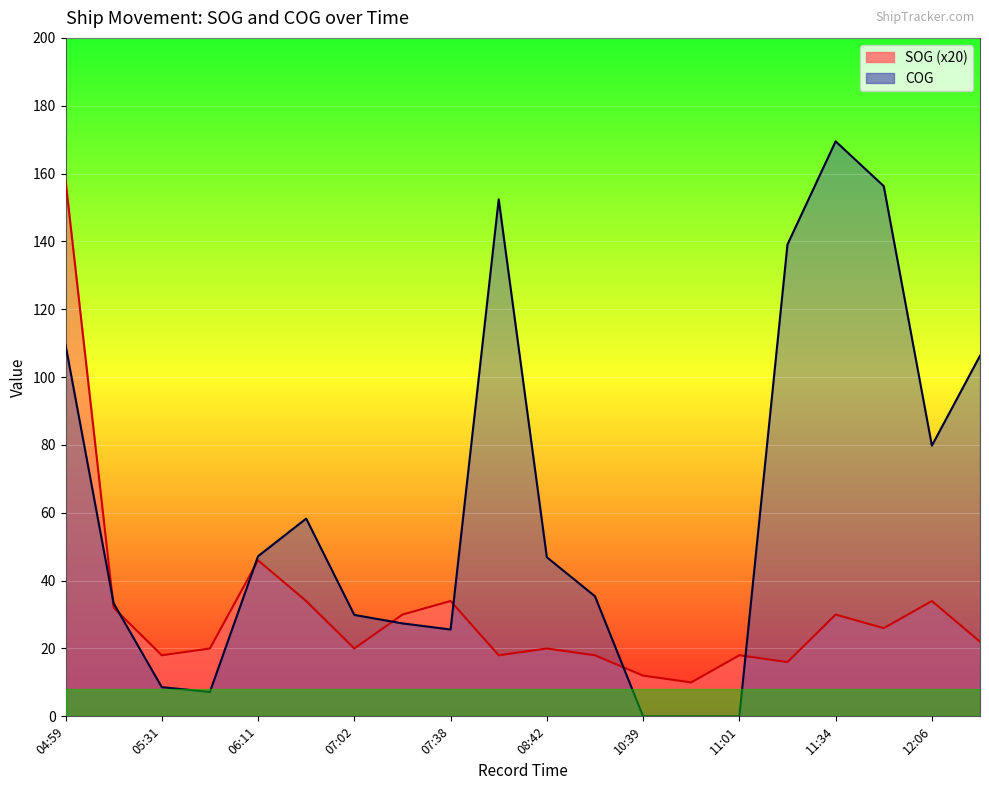

How many lines are shown in the chart?

2